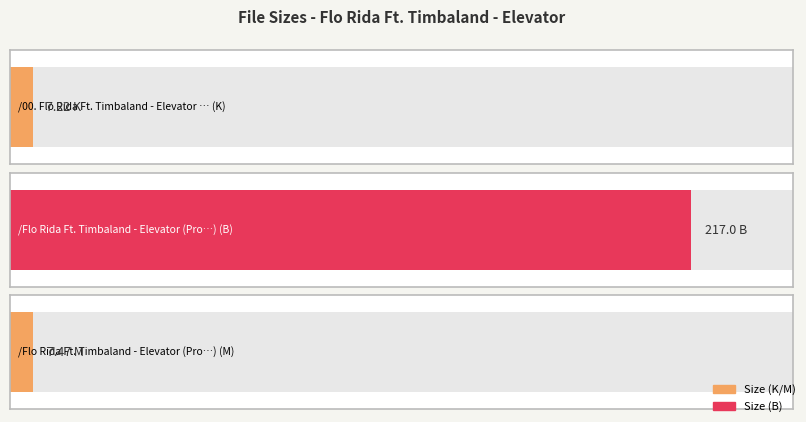

True or false: the data shows 217.0 at 217 B.

True